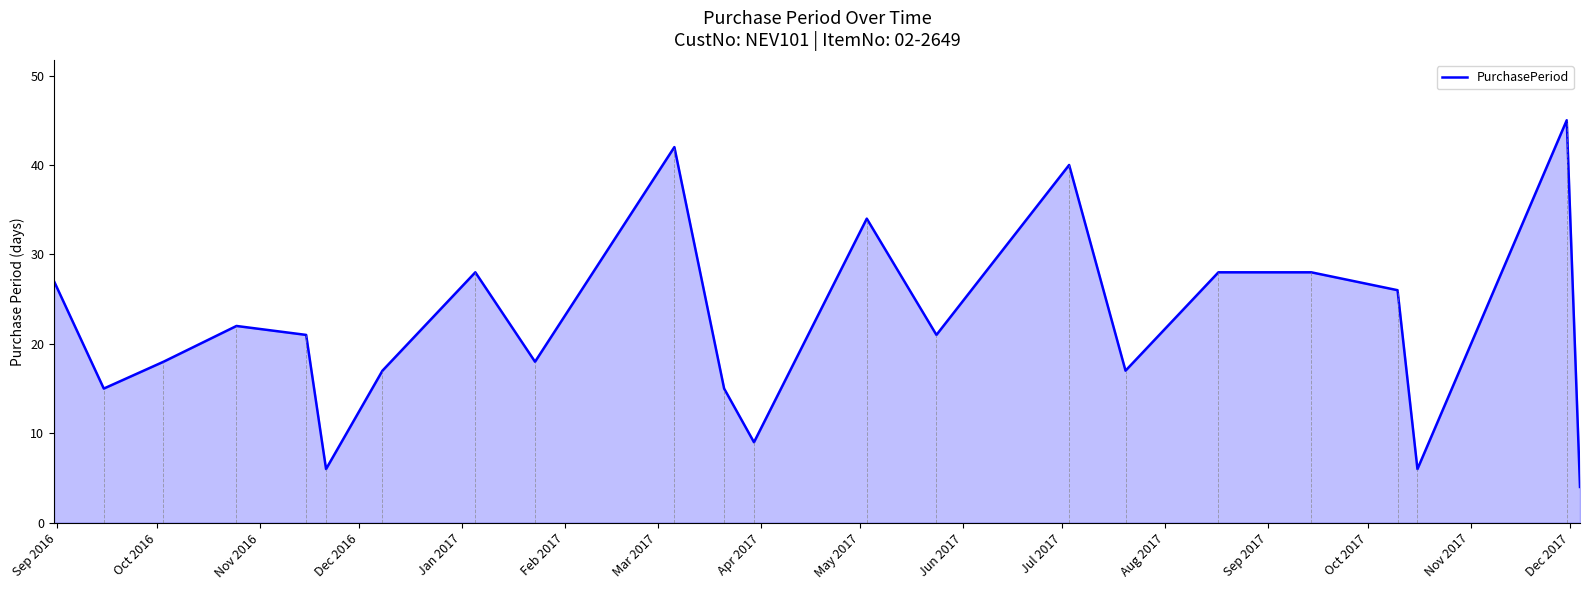

What is the smallest value displayed?

4